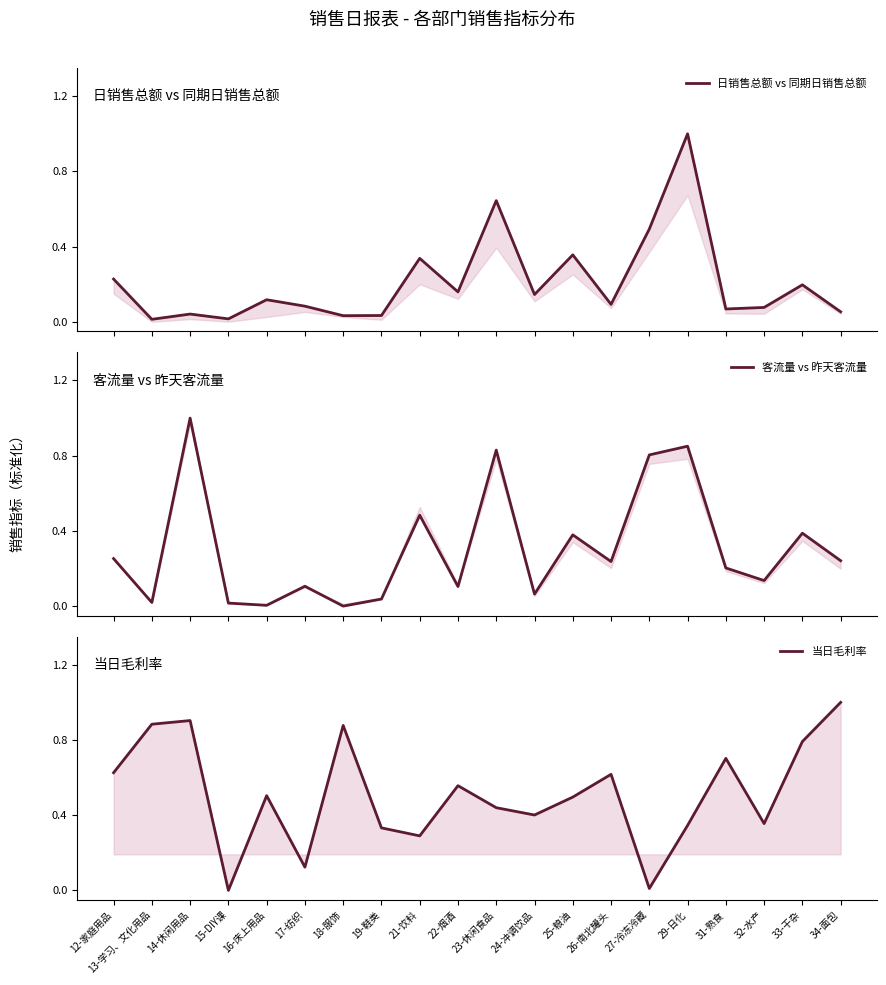

Which has a higher value, 29-日化 or 34-面包?

29-日化